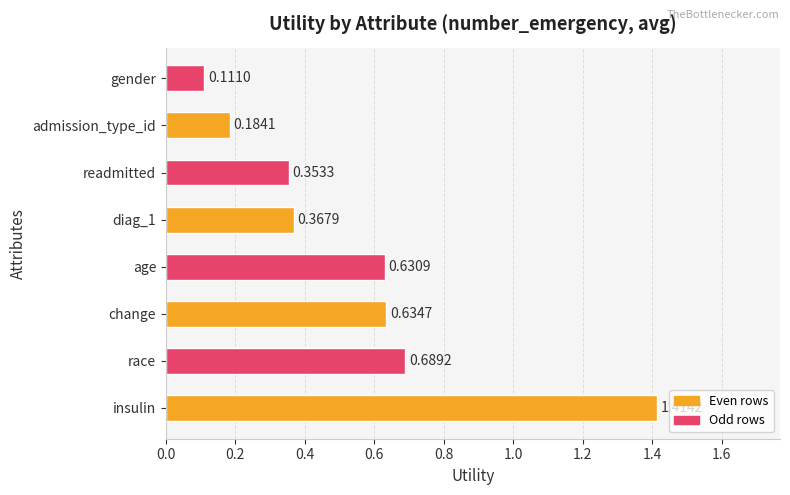

Which has a higher value, diag_1 or age?

age